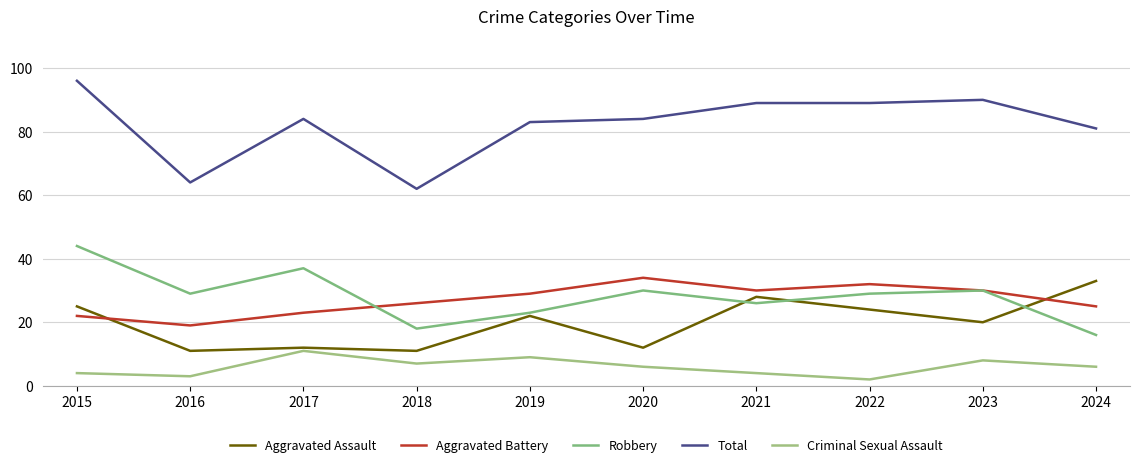

Which series has the largest total across all categories?

Total